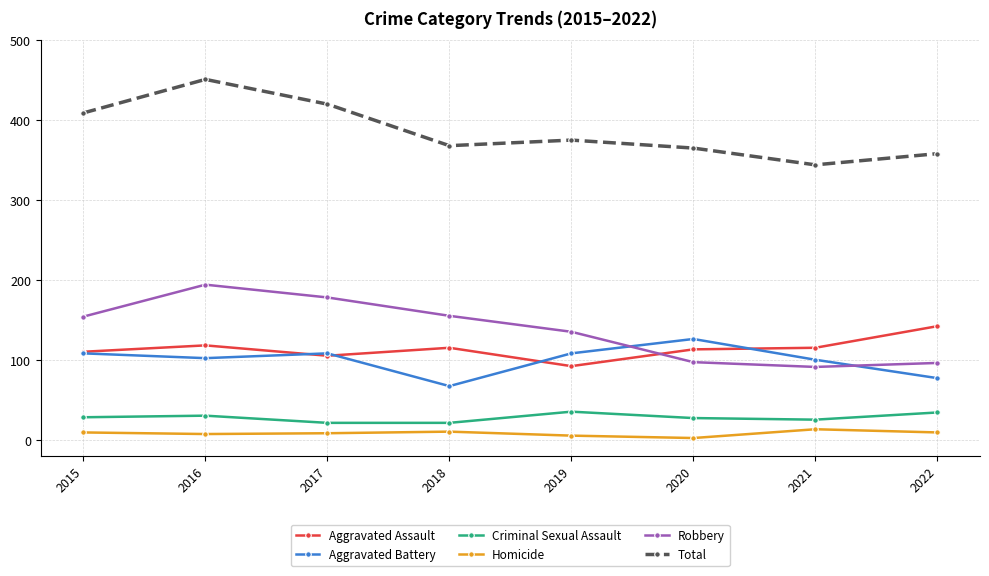

Is the value of Criminal Sexual Assault at 2015 greater than the value of Aggravated Battery at 2019?

No